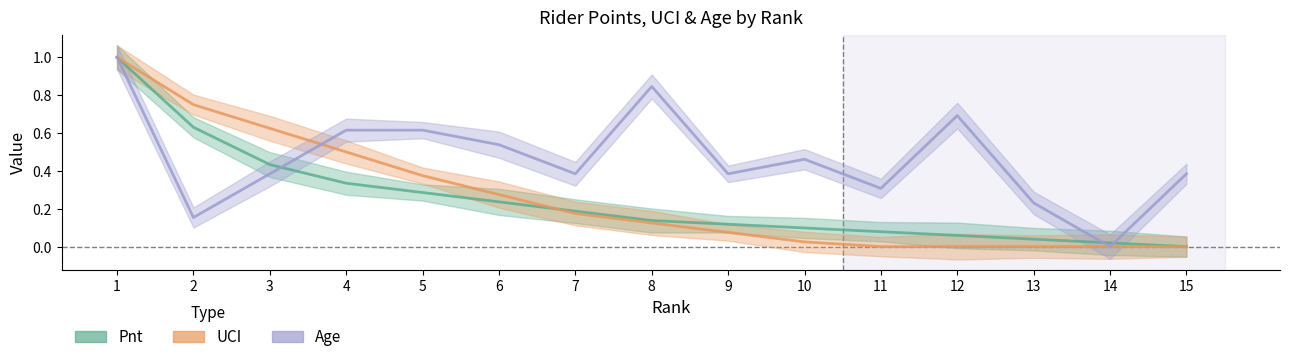

The value of Pnt at 6 is 0.1. True or false?

False